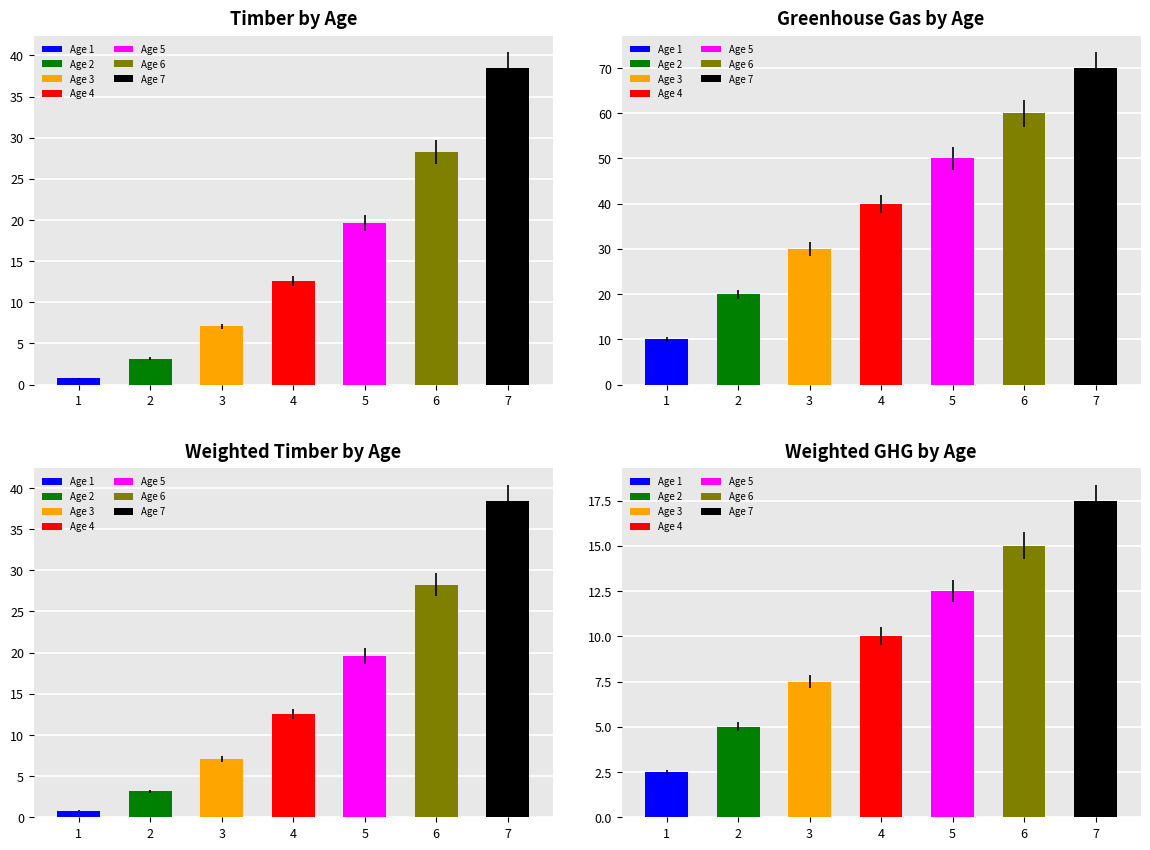

What is the difference between the maximum and minimum values in the greenhouse gas series?

60.0